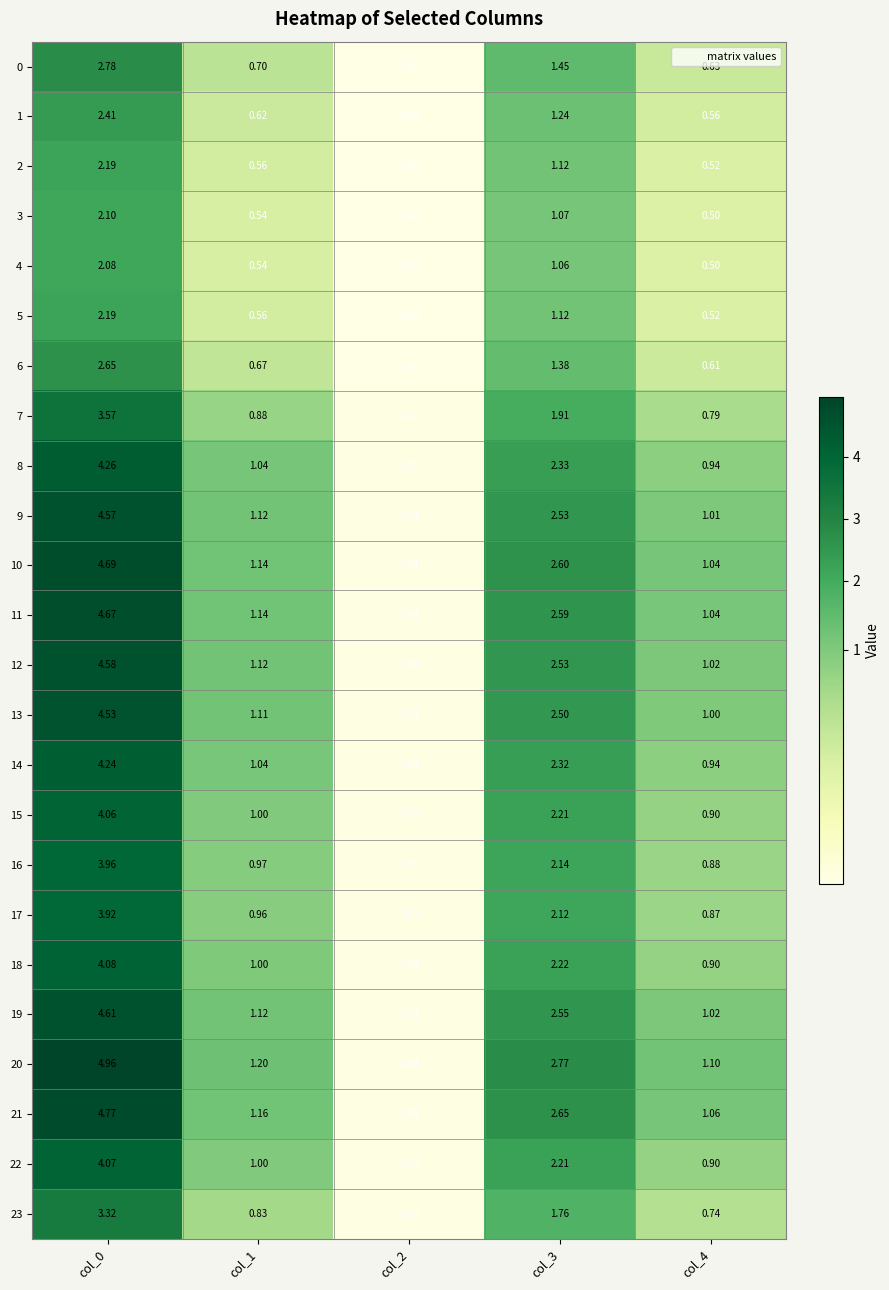

Is the value of 0 at col_2 greater than the value of 19 at col_2?

No